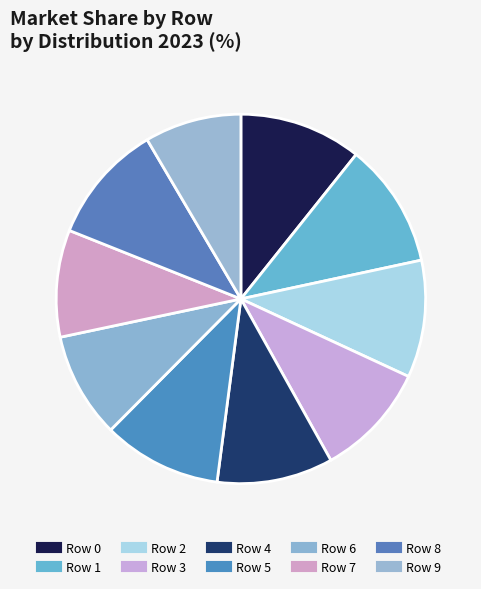

How many segments does this pie chart have?

10